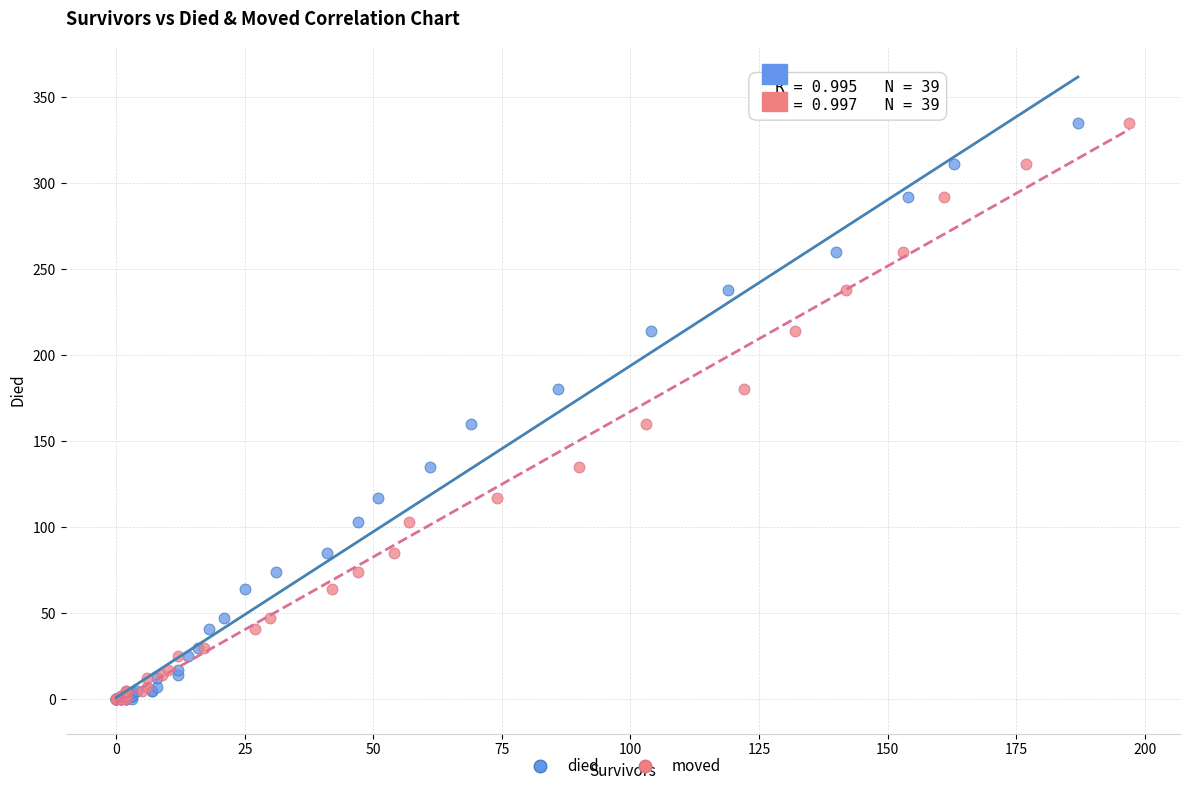

What are all the series names shown in the legend?

died, moved